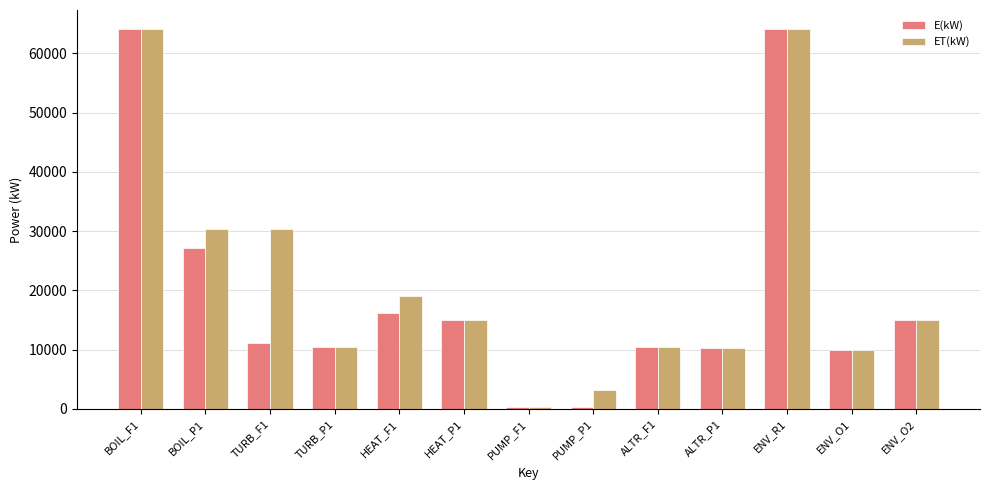

How many distinct data groups are displayed?

2